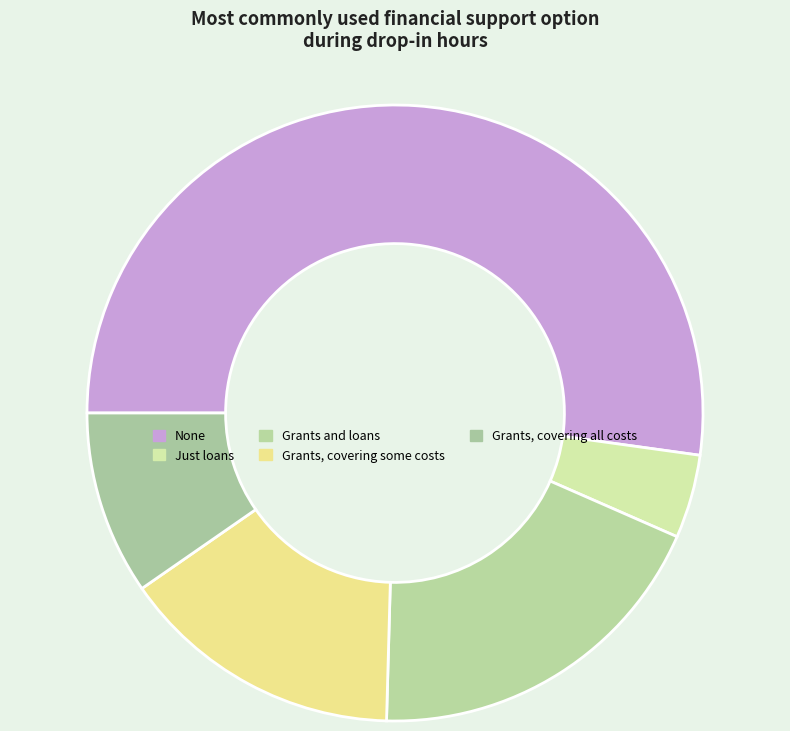

Rank the categories by value from highest to lowest.

None, Grants and loans, Grants, covering some costs, Grants, covering all costs, Just loans